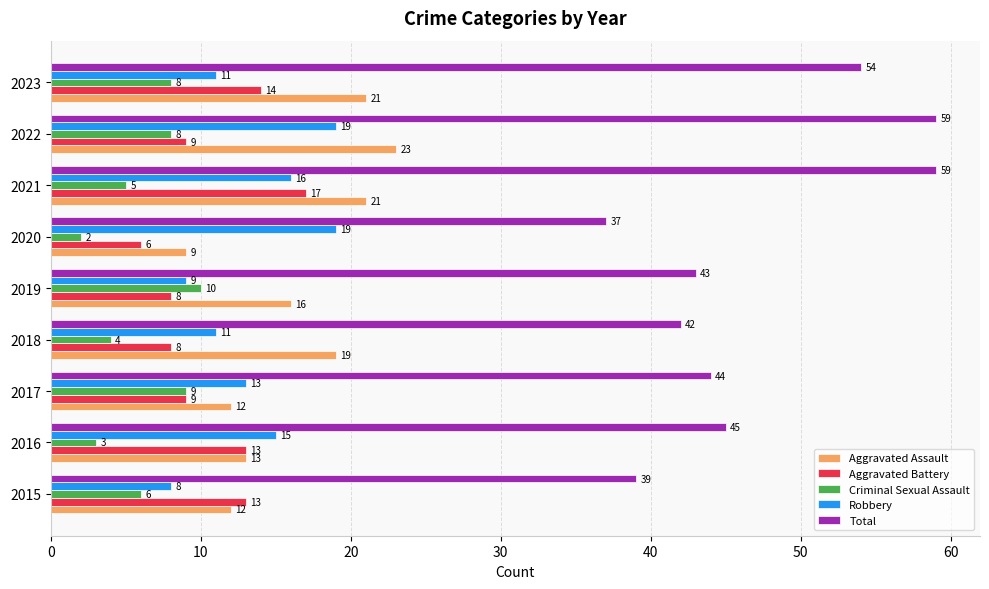

Rank the series by their maximum value, from lowest to highest.

Criminal Sexual Assault, Aggravated Battery, Robbery, Aggravated Assault, Total